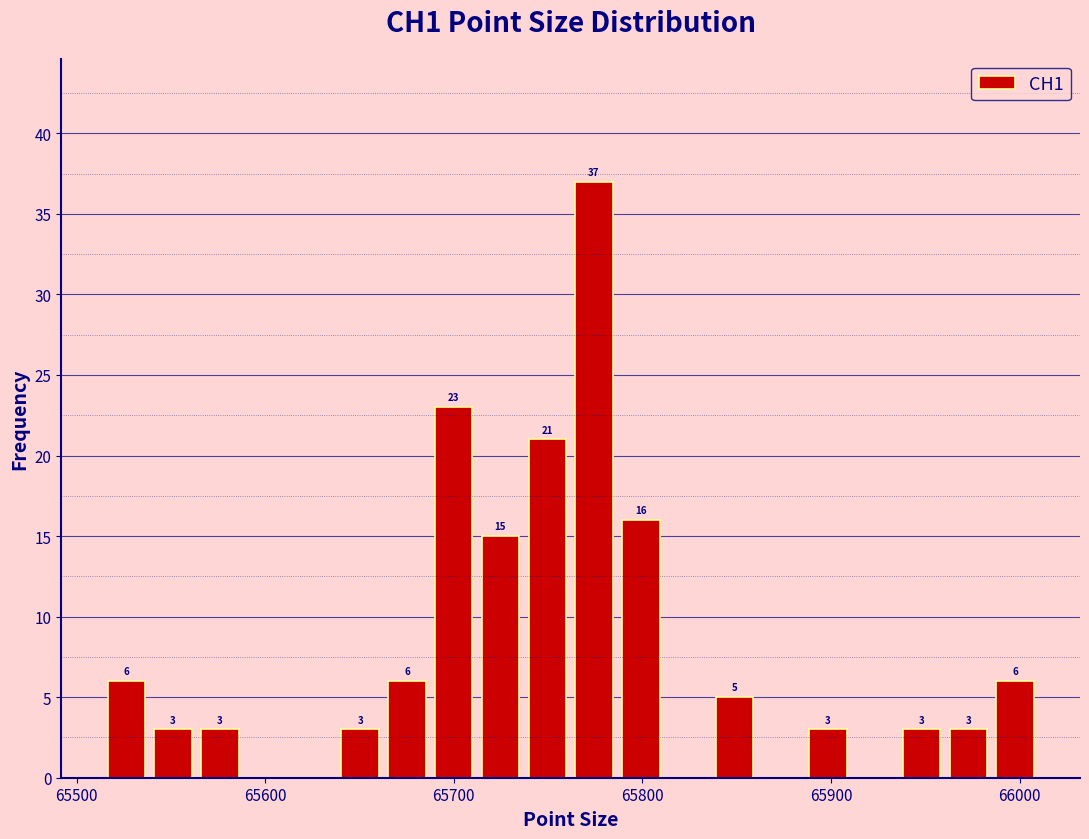

Around what value on the x-axis is the tallest bar? Give the approximate position of its centre, as read against the axis.

65770